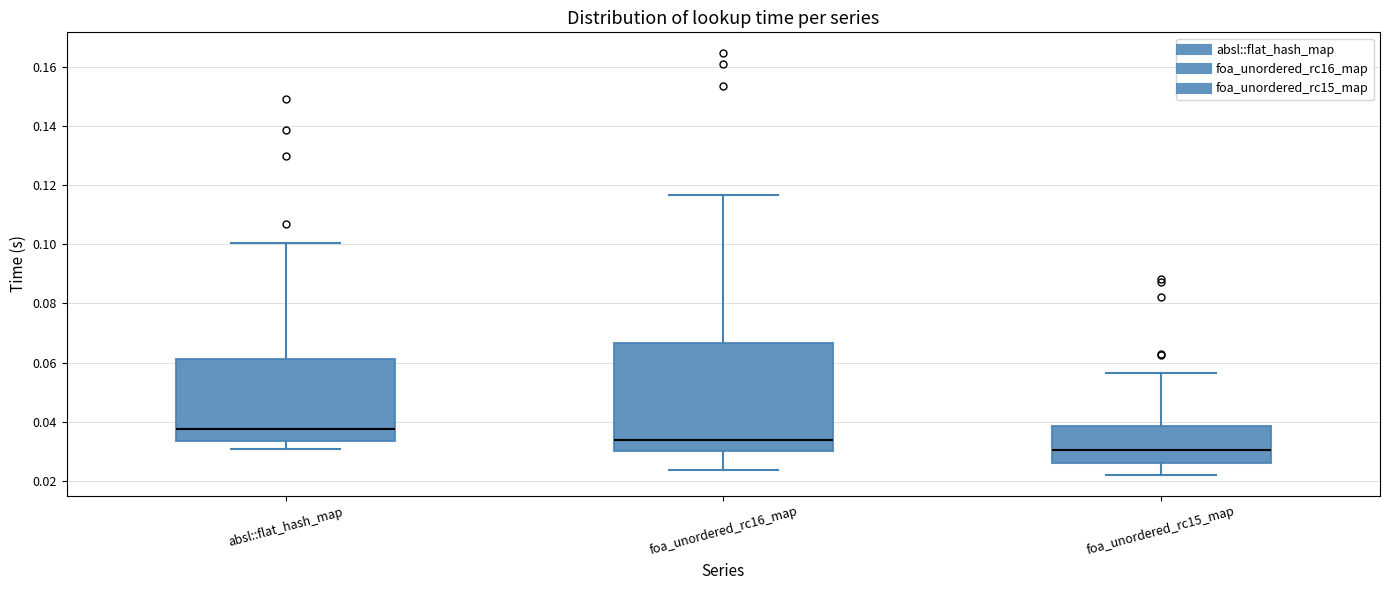

Which box's median line is the highest?

absl::flat_hash_map